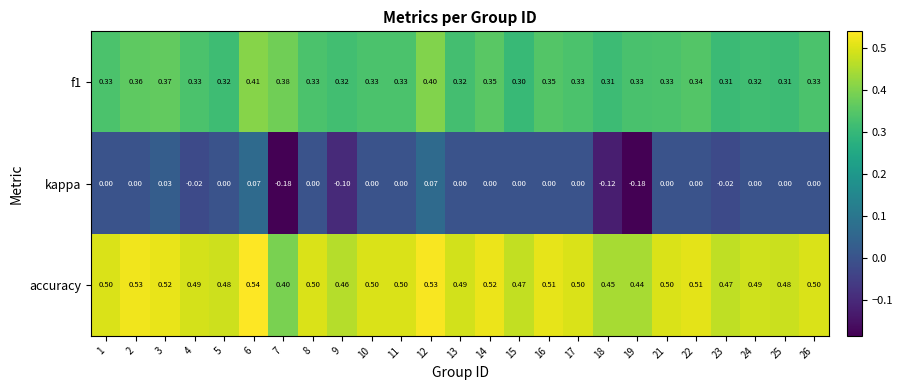

Is the value of accuracy at 23 greater than the value of f1 at 9?

Yes